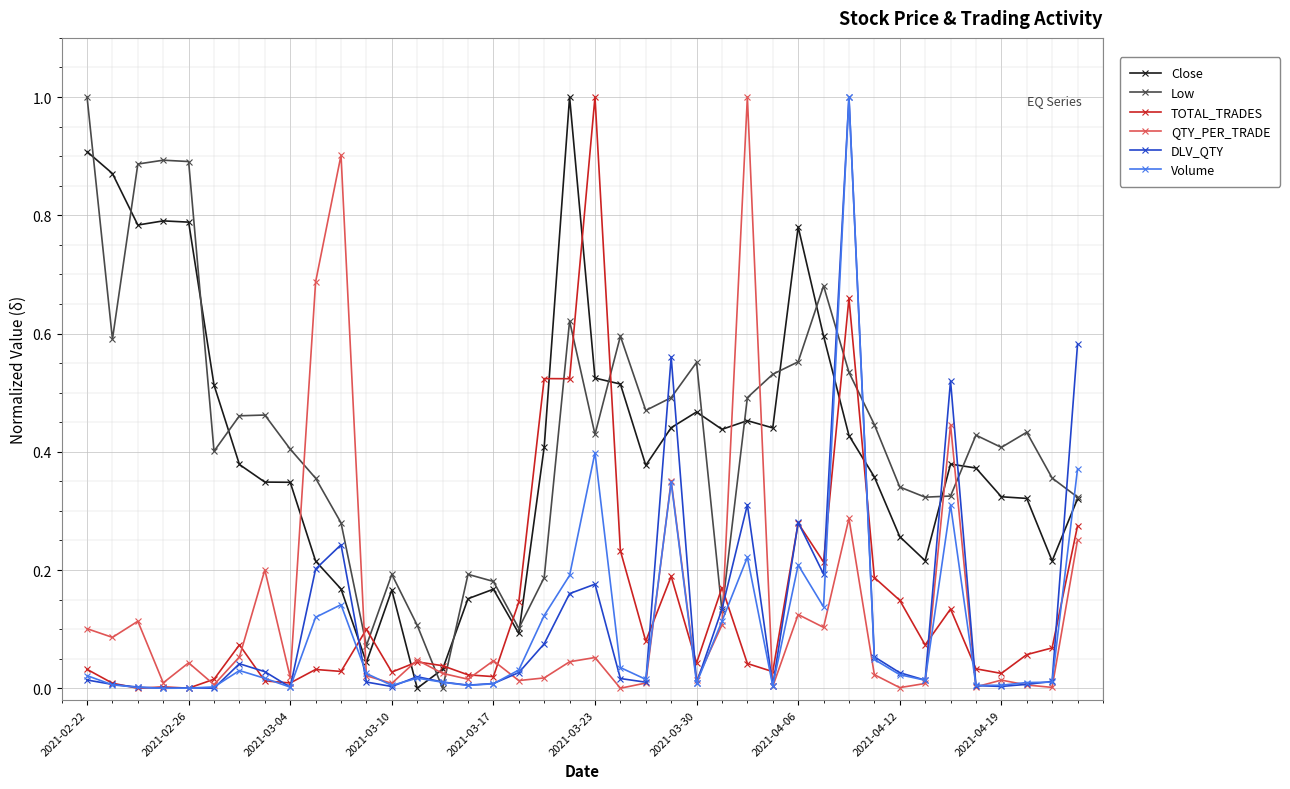

What are all the series names shown in the legend?

Close, Low, TOTAL_TRADES, QTY_PER_TRADE, DLV_QTY, Volume